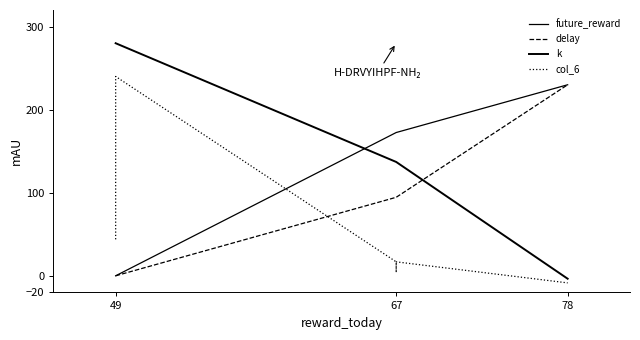

What are all the series names shown in the legend?

future_reward, delay, k, col_6